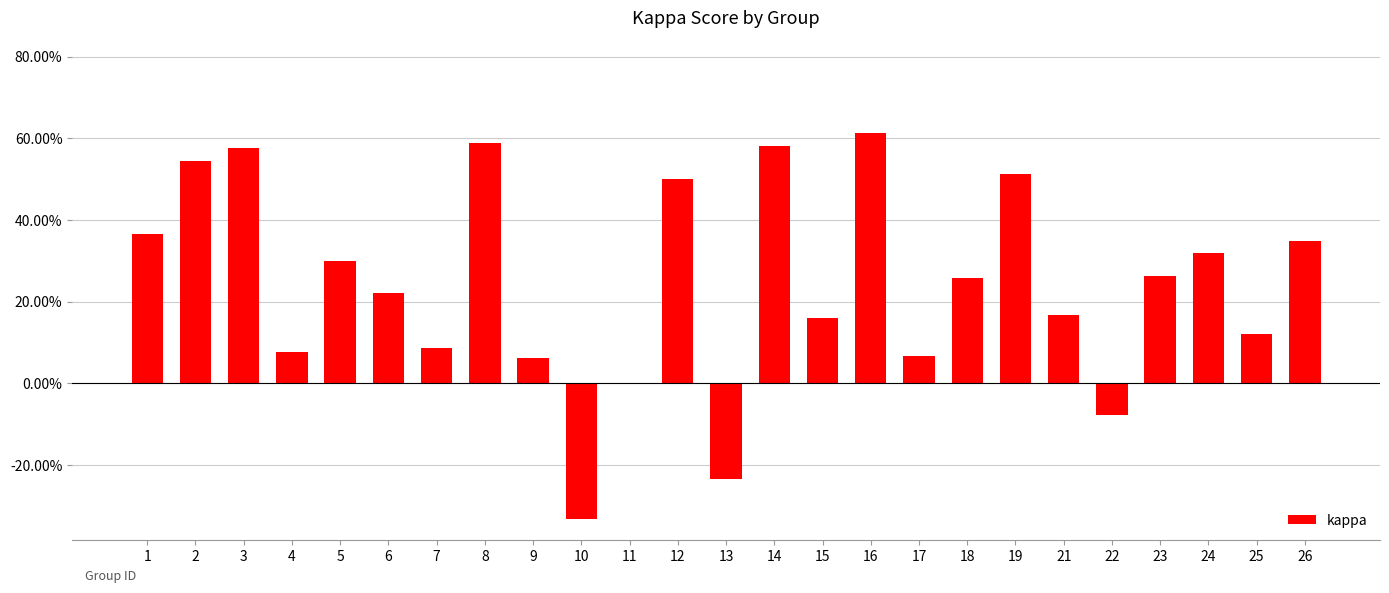

Are the bars grouped side by side (vs. stacked)?

No